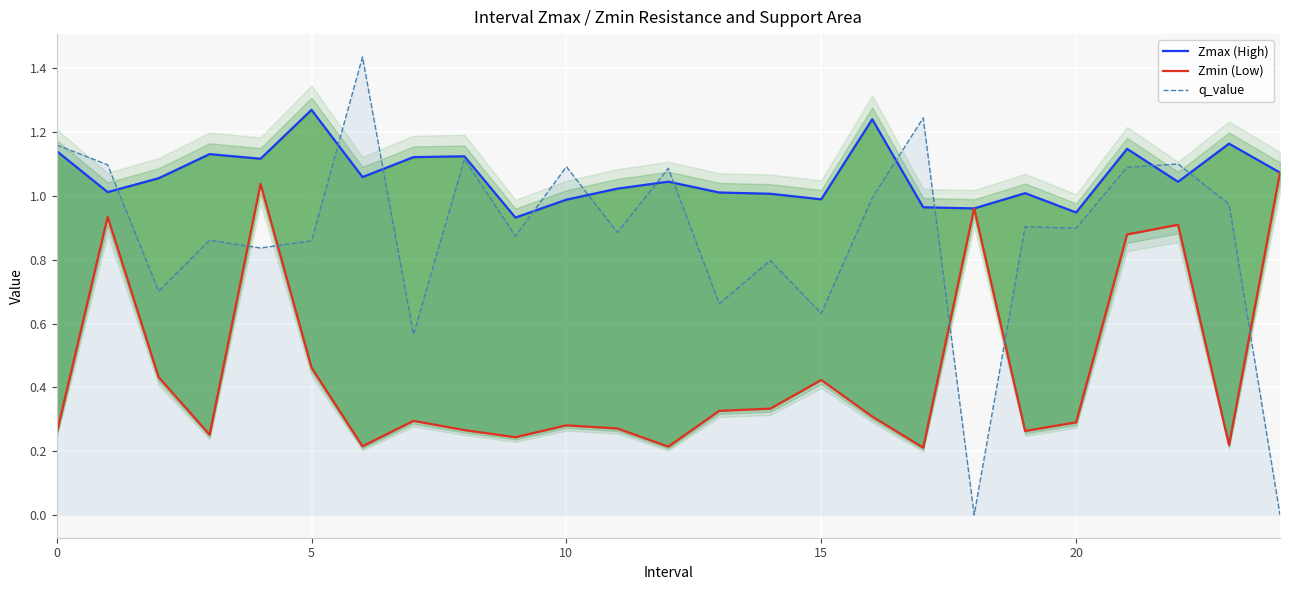

True or false: Zmax (High) and Zmin (Low) cross at least once.

False